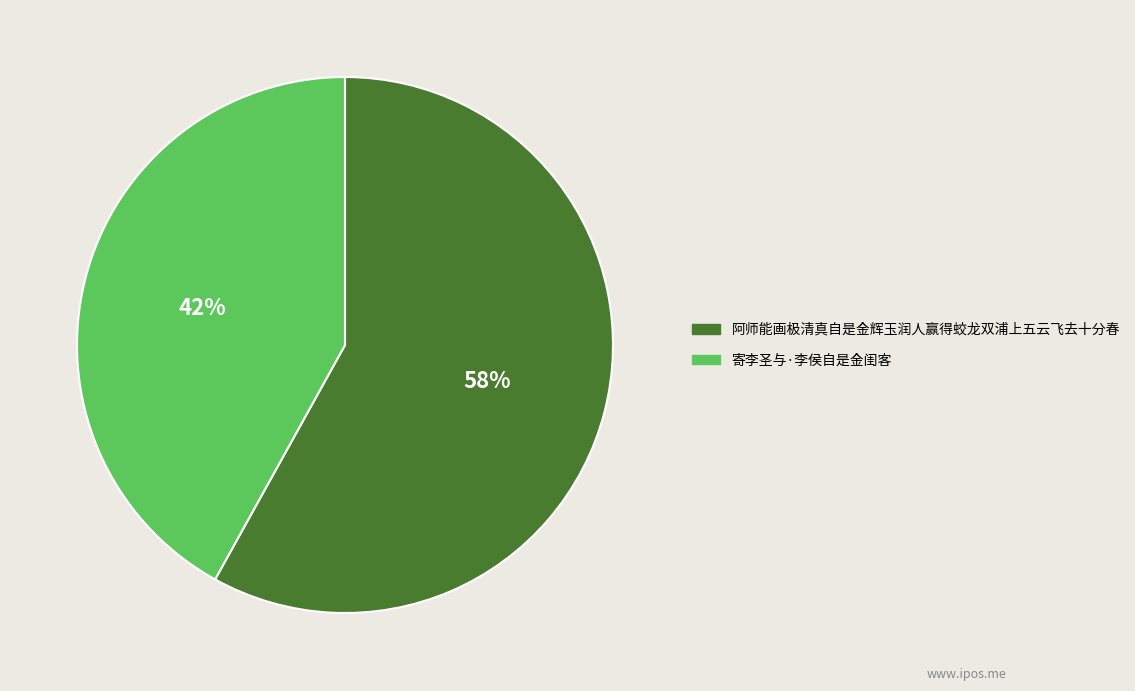

True or false: 阿师能画极清真自是金辉玉润人赢得蛟龙双浦上五云飞去十分春 accounts for 67% of the total.

False